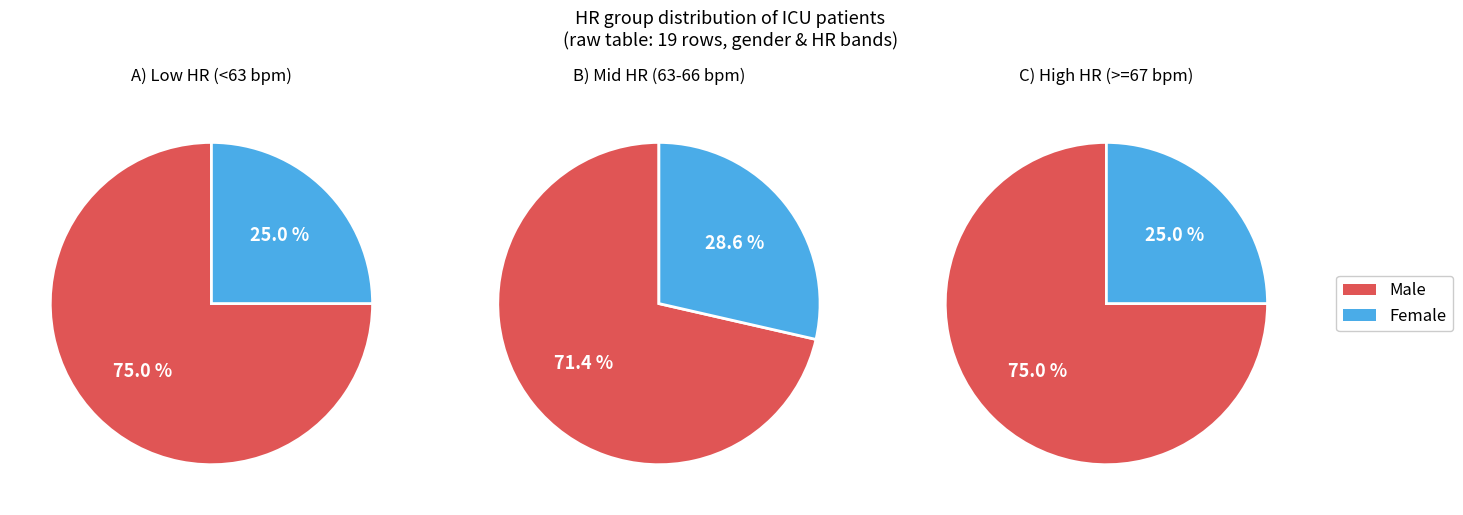

How many segments does this pie chart have?

2